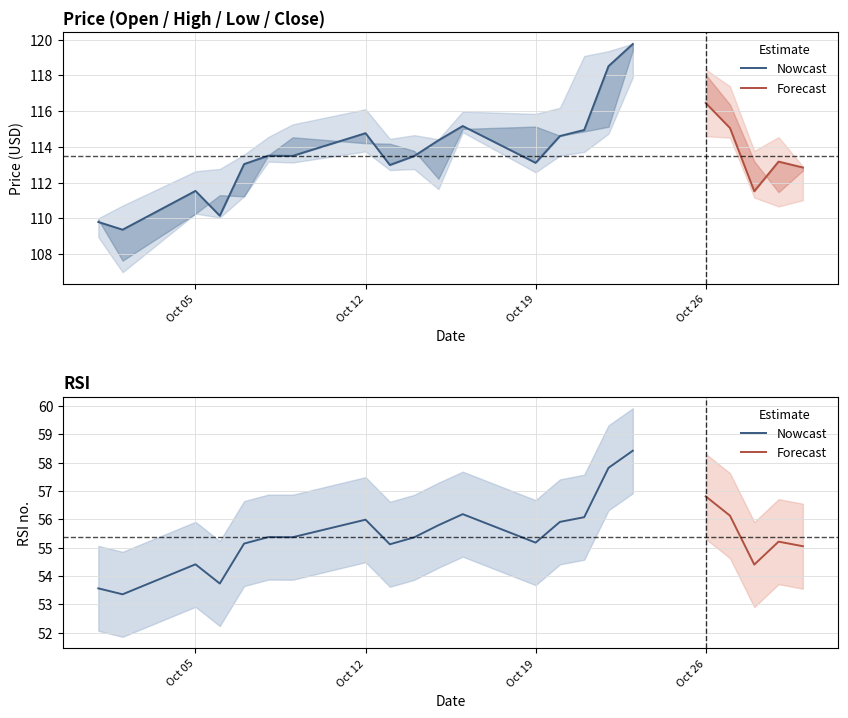

Reading left to right, transcribe all the data shown in this chart.

Open: 109.9	107.6	110.3	111.3	111.2	113.5	114.5	114.2	114.2	113.8	112.2	115.0	115.1	114.6	114.9	115.1	119.4	118.0	116.4	113.2	111.5	112.7
High: 110.0	110.7	112.6	112.8	113.6	114.5	115.3	116.1	114.4	114.7	114.4	116.0	115.8	116.2	119.1	119.3	119.8	118.3	117.4	113.8	114.5	112.9
Low: 108.9	107.0	110.3	110.0	111.2	113.2	113.1	113.7	112.7	112.8	111.6	114.8	112.6	113.5	113.7	114.7	117.9	114.6	114.5	111.2	110.7	111.0
Close: 109.8	109.4	111.5	110.1	113.0	113.5	113.5	114.8	113.0	113.5	114.4	115.2	113.1	114.6	114.9	118.5	119.8	116.5	115.0	111.5	113.2	112.8
RSI: 53.6	53.4	54.4	53.7	55.1	55.4	55.4	56.0	55.1	55.4	55.8	56.2	55.2	55.9	56.1	57.8	58.4	56.8	56.1	54.4	55.2	55.1